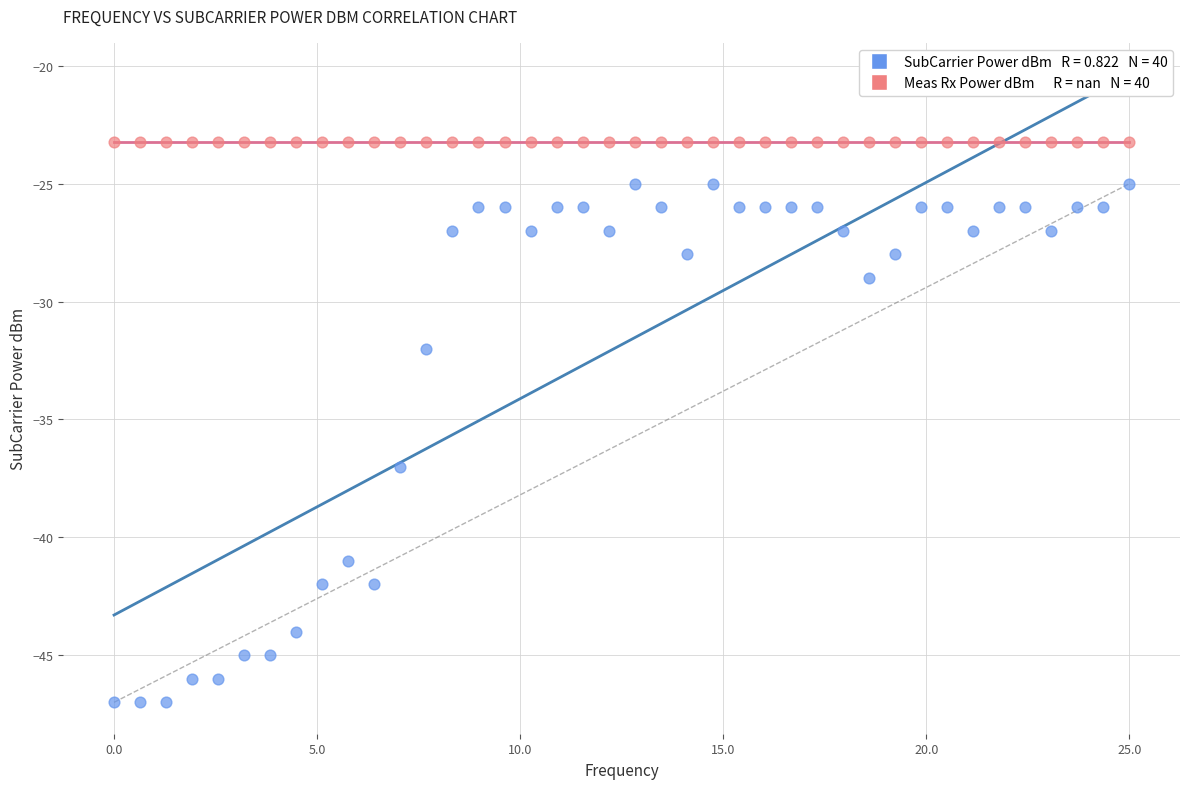

Across all series, what Y value is closest to -35?

-37.0